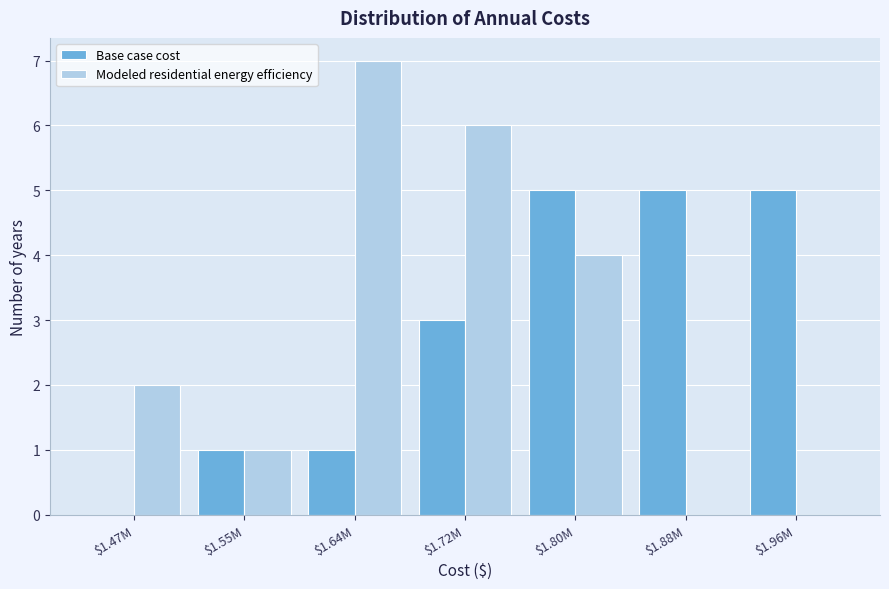

Is it true that Modeled residential energy efficiency equals 4 at $1.80M?

True